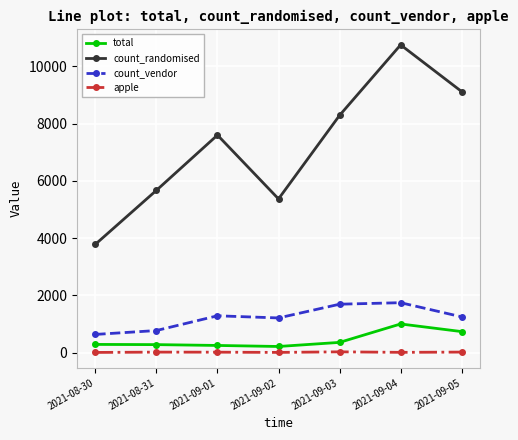

True or false: apple and count_vendor intersect in this chart.

False